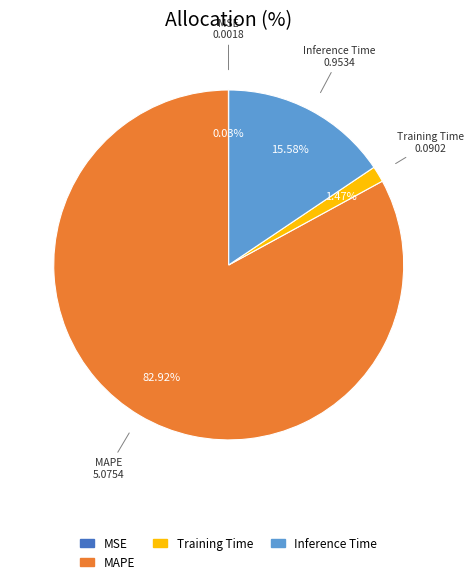

Is there any slice that represents more than half of the pie?

Yes